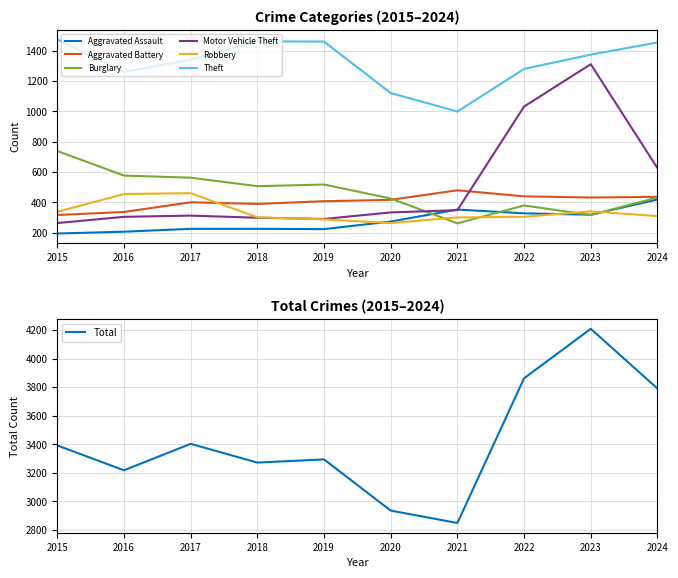

What is the sum of all Robbery values?

3355